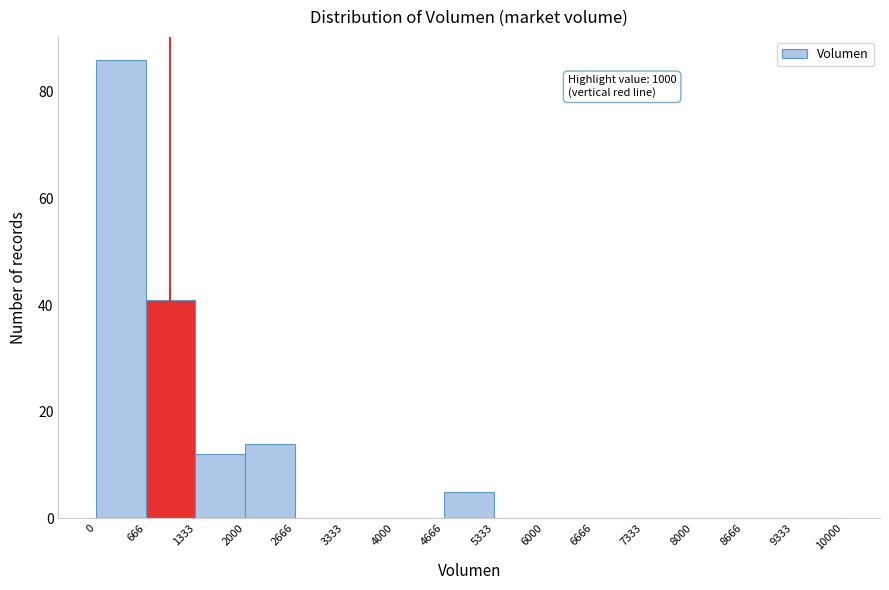

Over which range of the x-axis is the bar tallest?

0 to 666